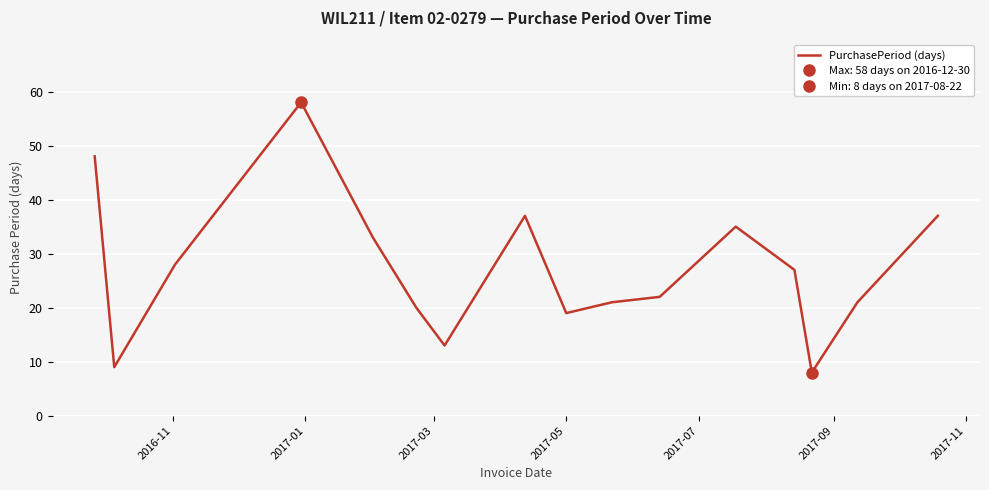

What is the minimum value for PurchasePeriod (days)?

8